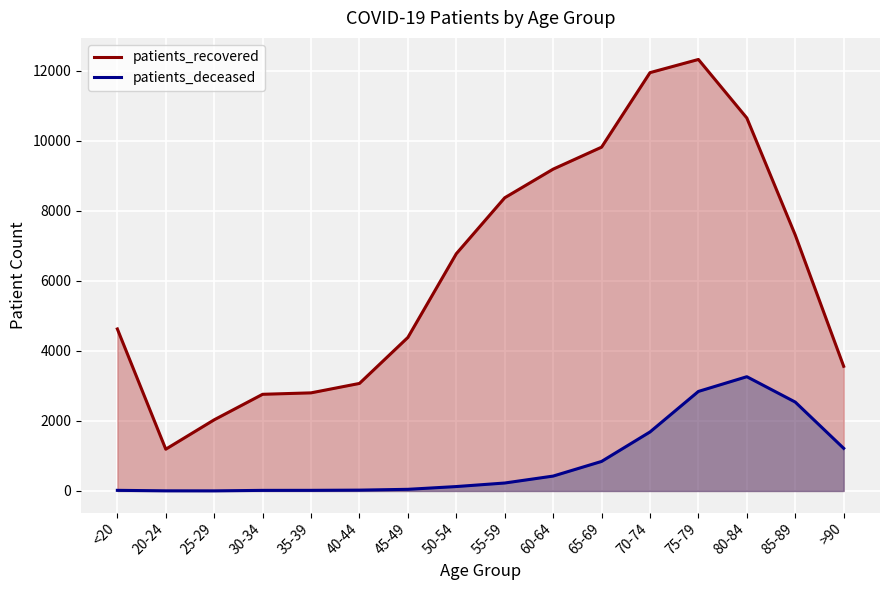

Where does the patients_recovered series first go above 6771?

55-59